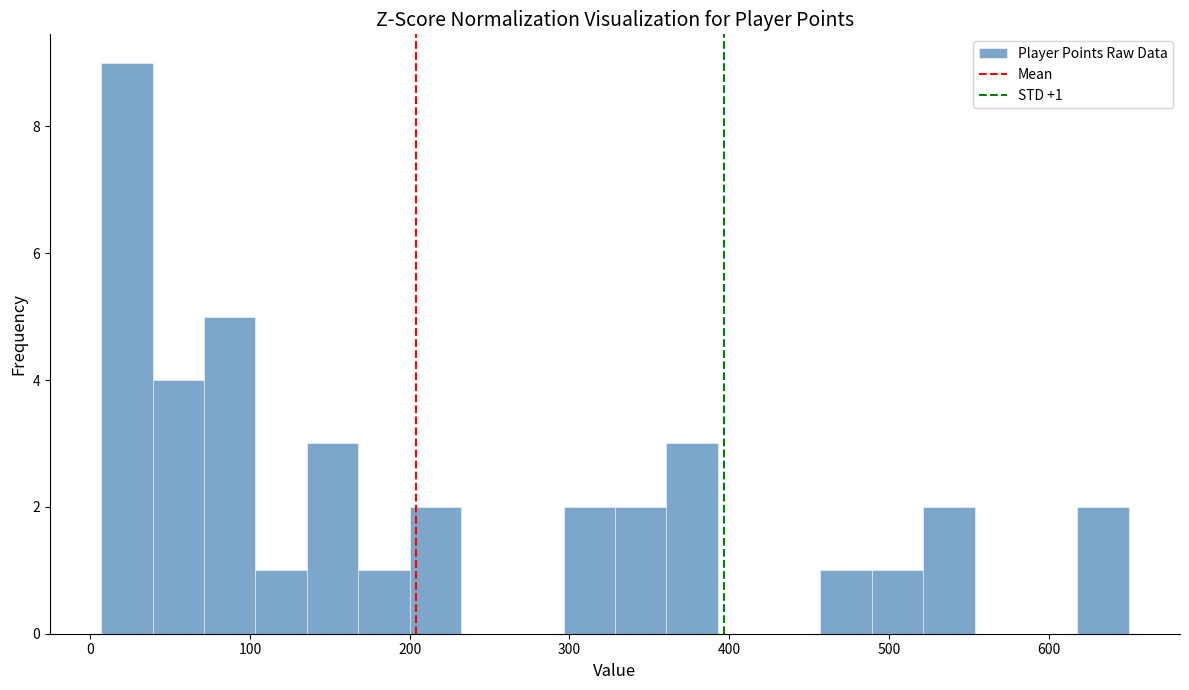

Read against the x-axis, roughly where is the centre of the tallest bar?

20